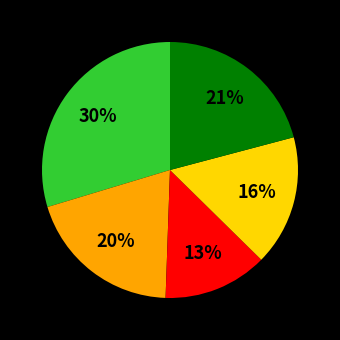

Is there any slice that represents more than half of the pie?

No